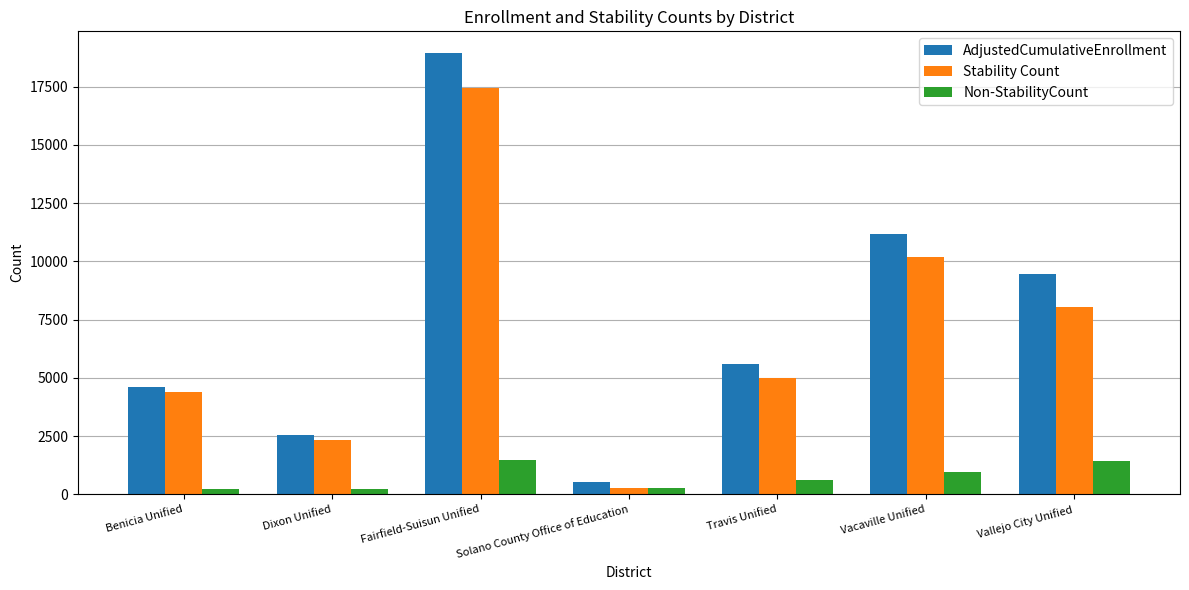

Which category has the highest value across all series?

Fairfield-Suisun Unified